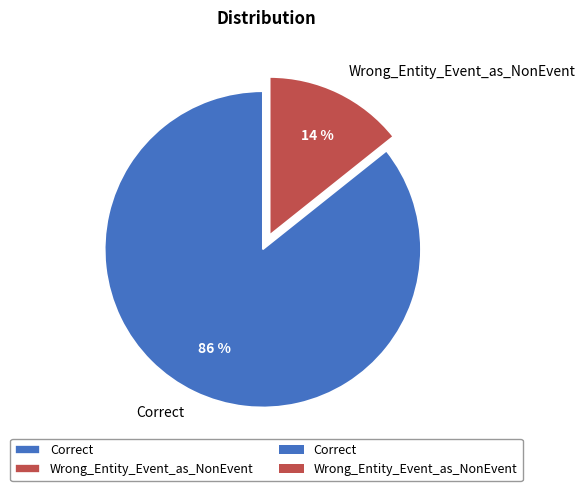

What is the largest slice in the pie chart?

Correct